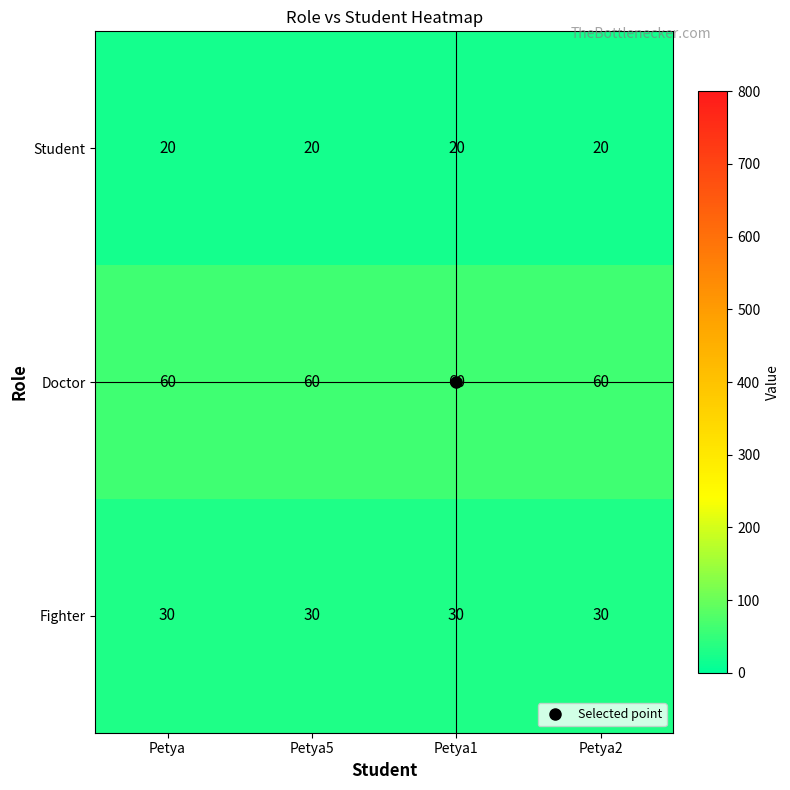

What is the total value across all series at Petya5?

110